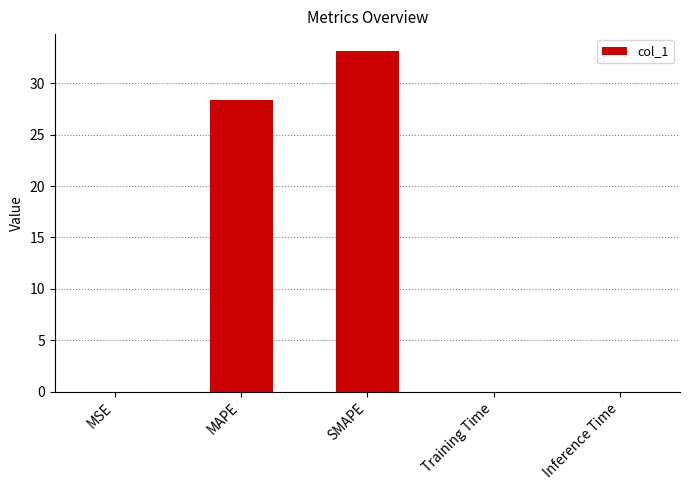

What is the maximum value shown in the chart?

33.1